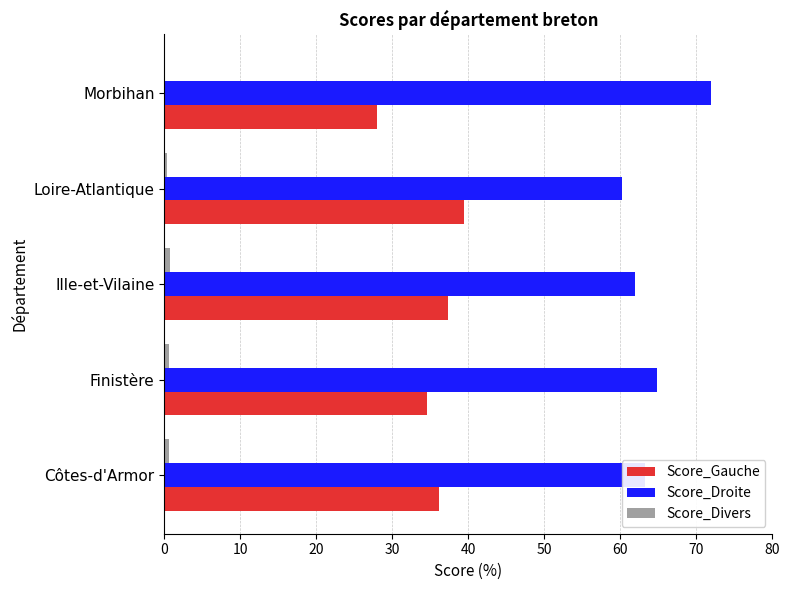

What is the average value of the Score_Gauche series?

35.1